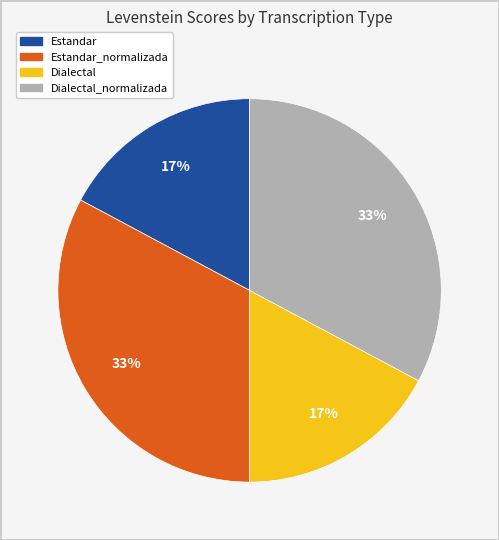

Count the number of slices in the pie.

4